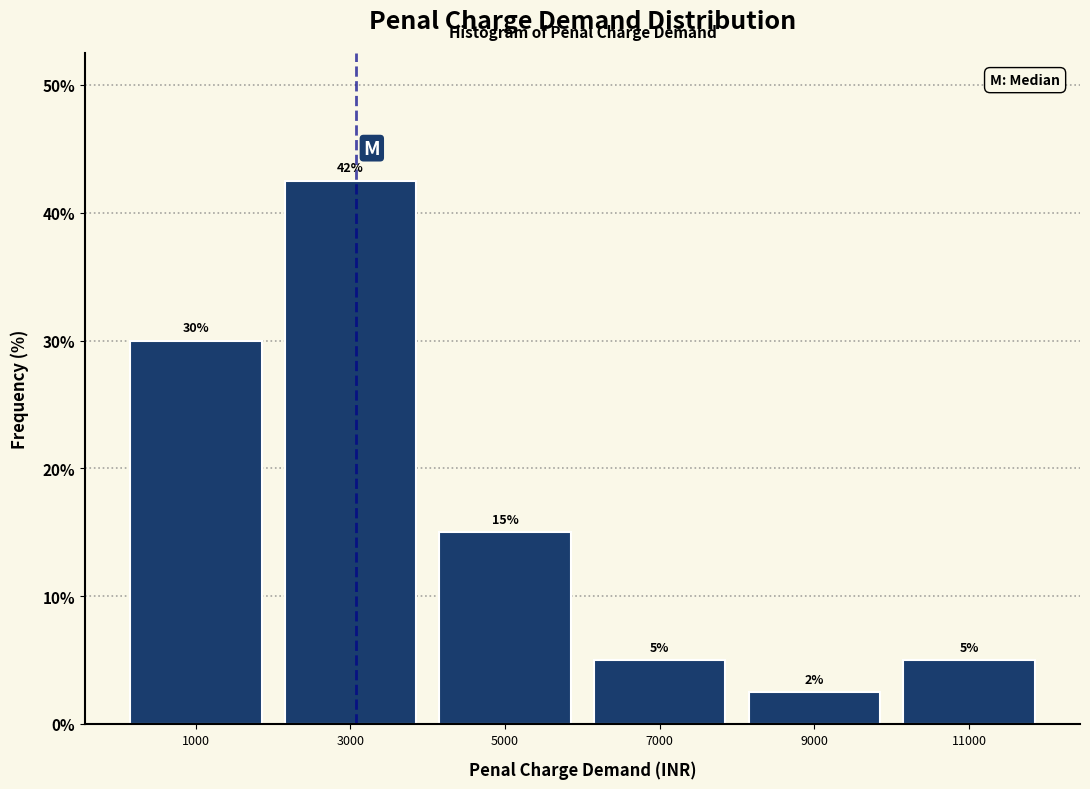

Which range on the x-axis has the tallest bar?

2000 to 4000